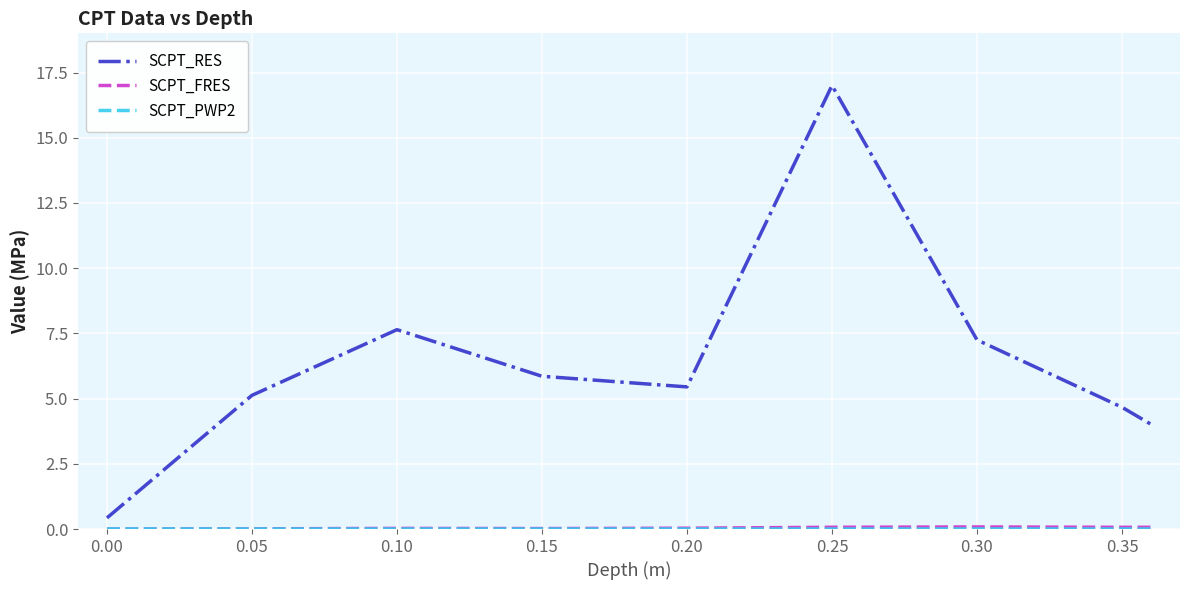

Which series has the largest total across all categories?

SCPT_RES